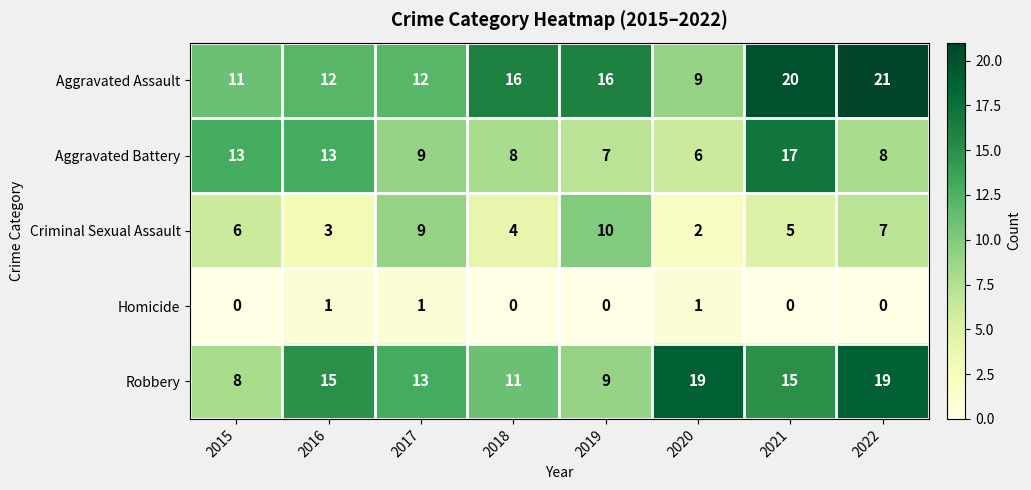

What is the spread (max minus min) of values at 2018?

16